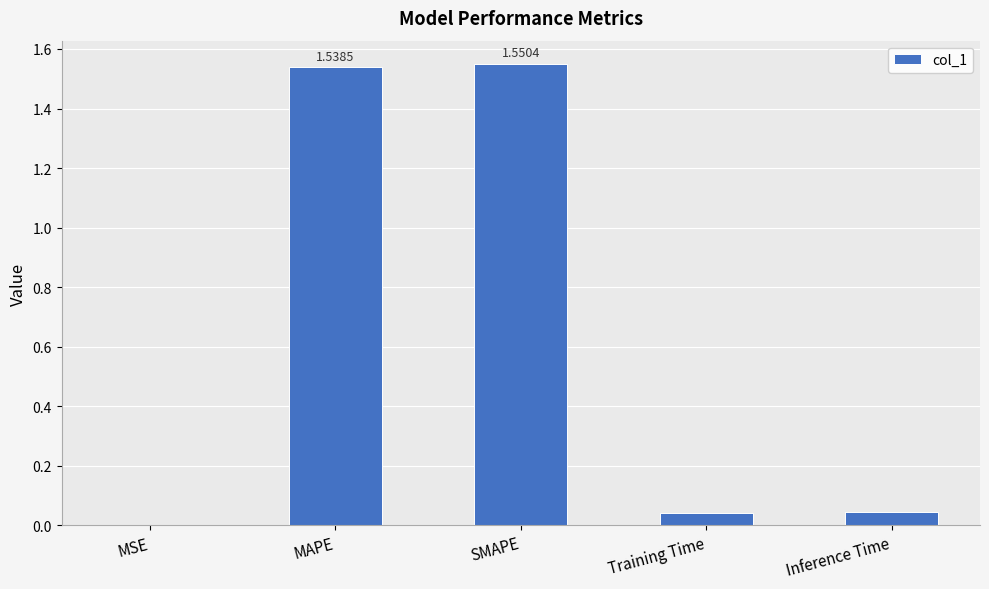

What is the change in value from SMAPE to Training Time?

-1.5